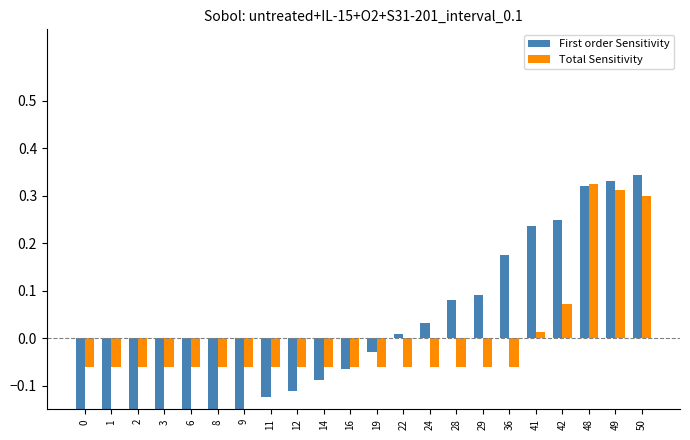

List the labels in order of Total Sensitivity value, largest first.

48, 49, 50, 42, 41, 0, 1, 2, 3, 6, 8, 9, 11, 12, 14, 16, 19, 22, 24, 28, 29, 36